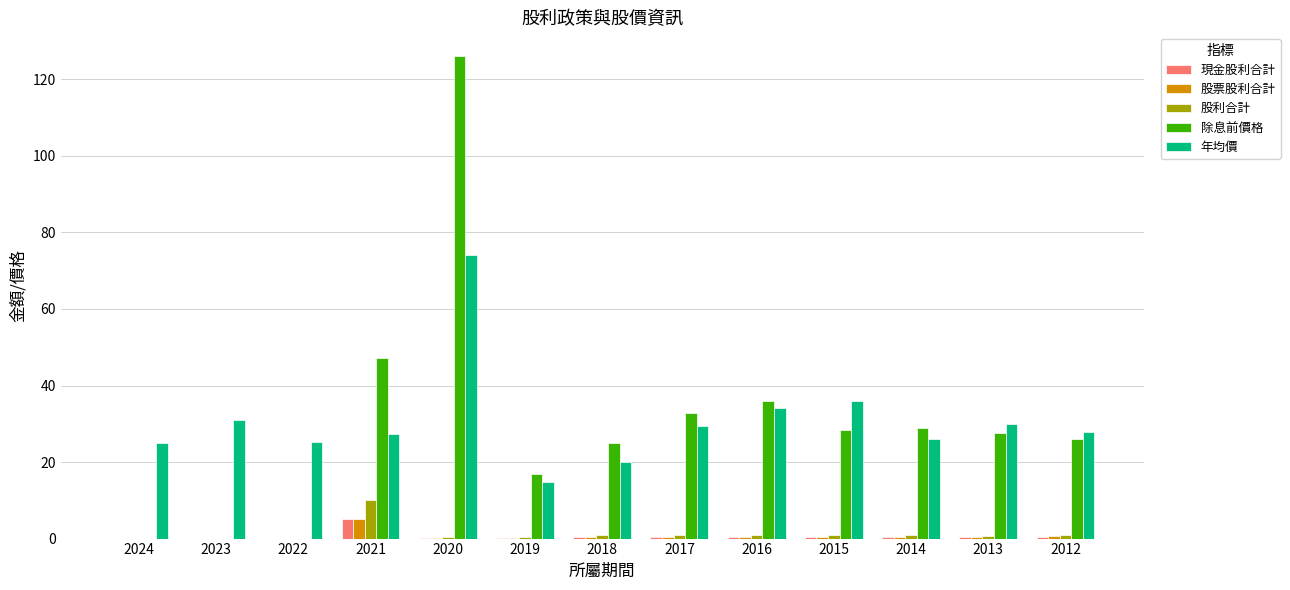

Is it true that 現金股利合計 equals 5.0 at 2021?

True